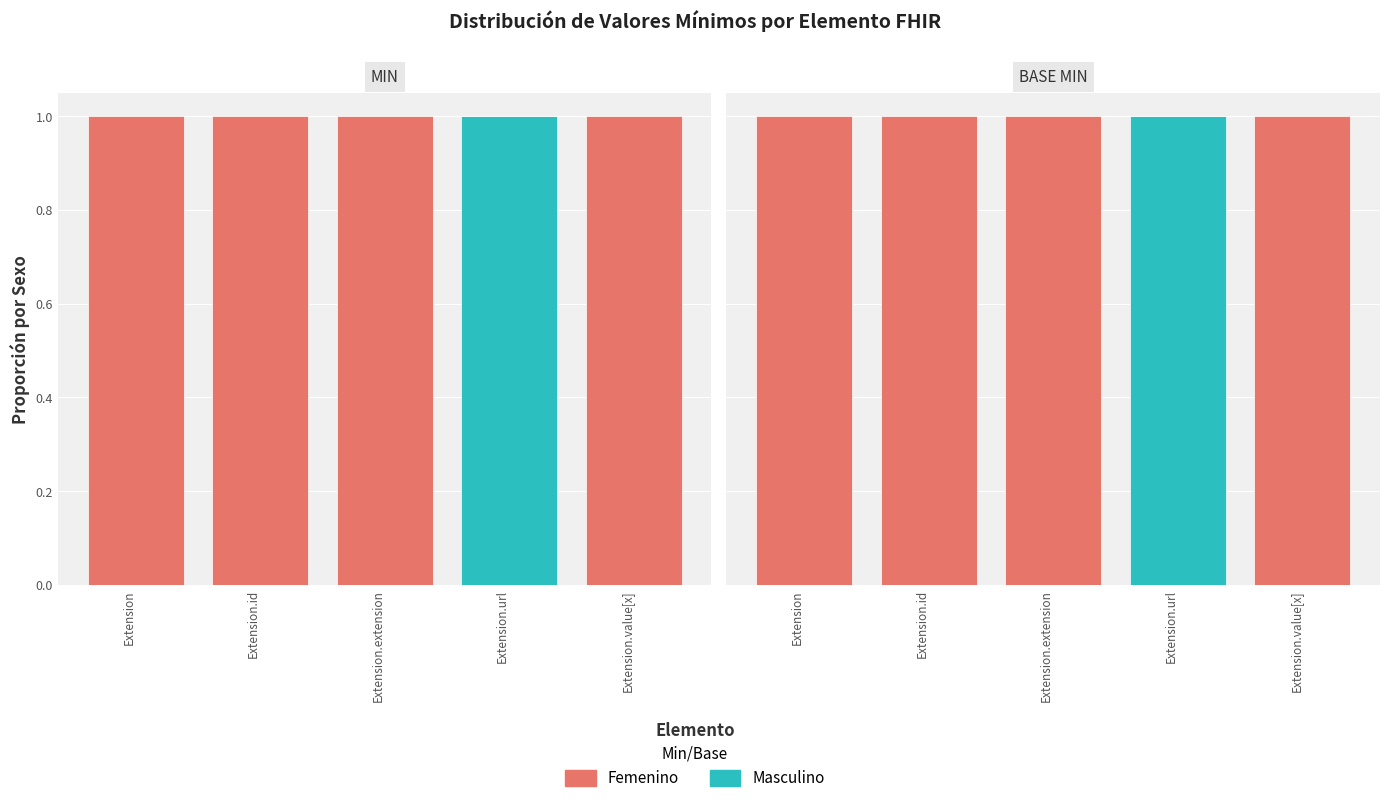

Which series has the widest spread of values?

Masculino